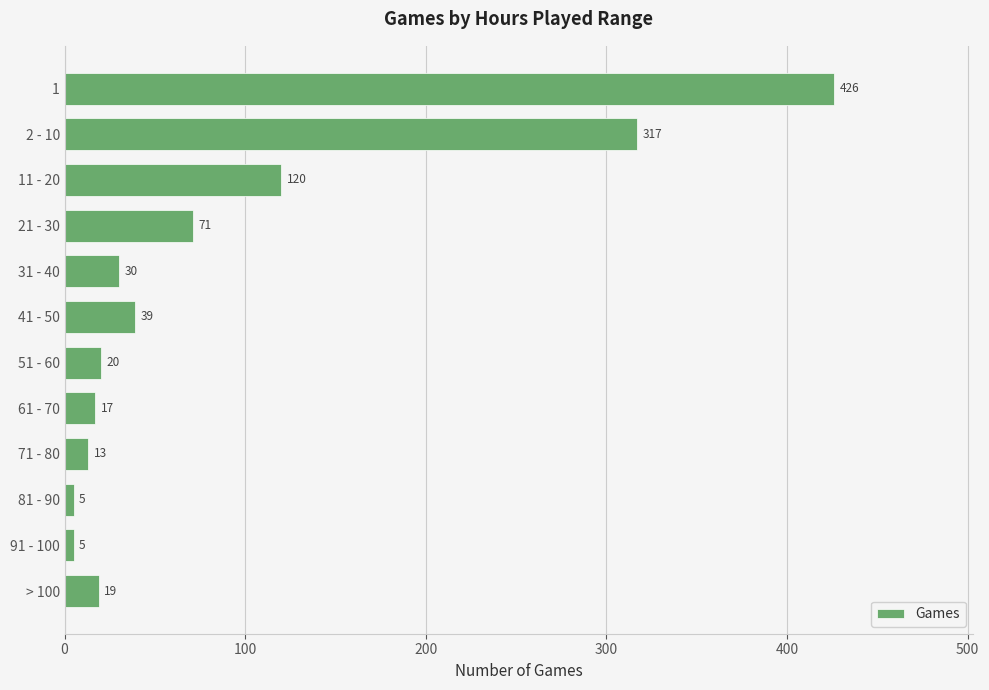

Reading top to bottom, transcribe all the data shown in this chart.

426	317	120	71	30	39	20	17	13	5	5	19